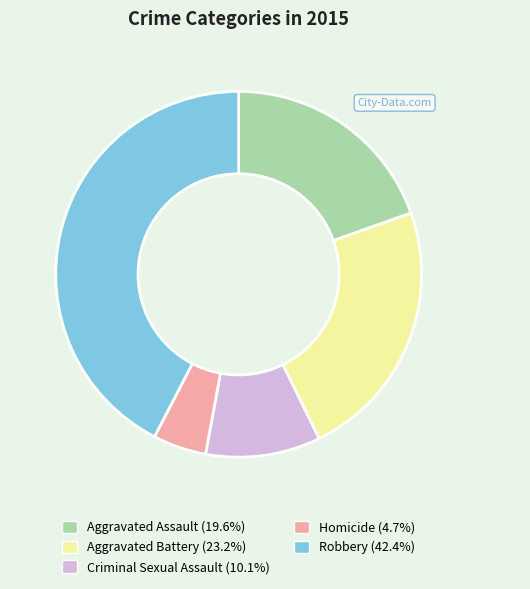

How many segments does this pie chart have?

5